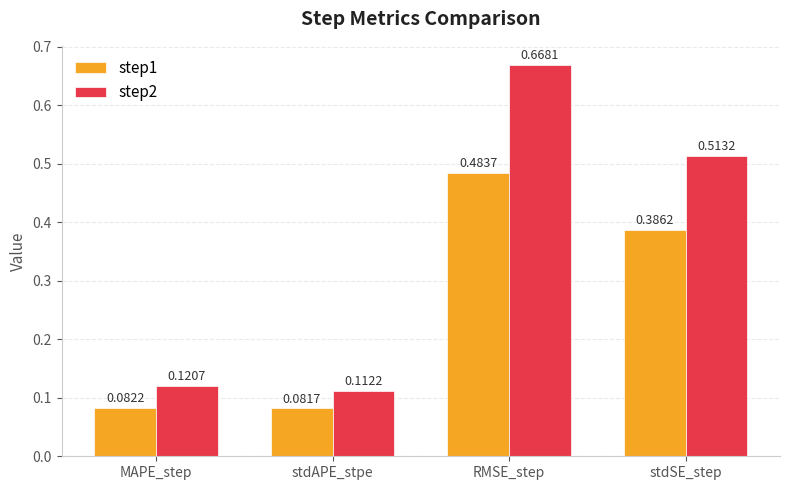

At how many categories does at least one series exceed 0?

4